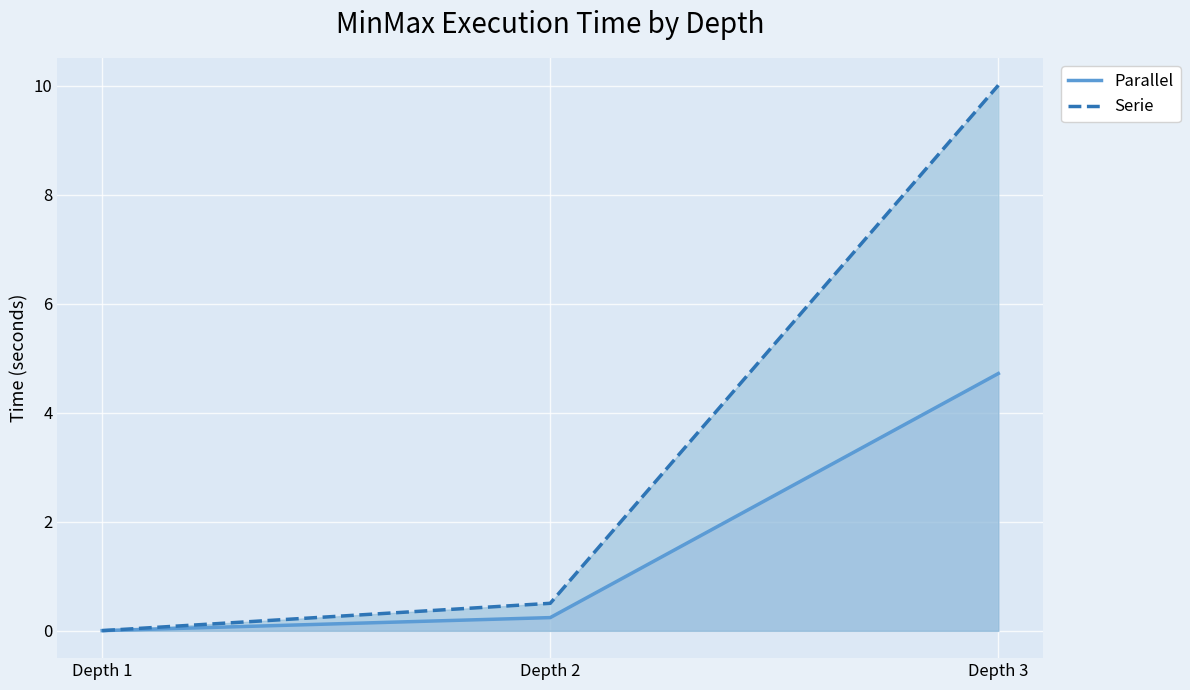

Reading right to left, extract all data points from this chart.

Parallel: Depth 3=4.7	Depth 2=0.2	Depth 1=0.0
Serie: Depth 3=10.0	Depth 2=0.5	Depth 1=0.0